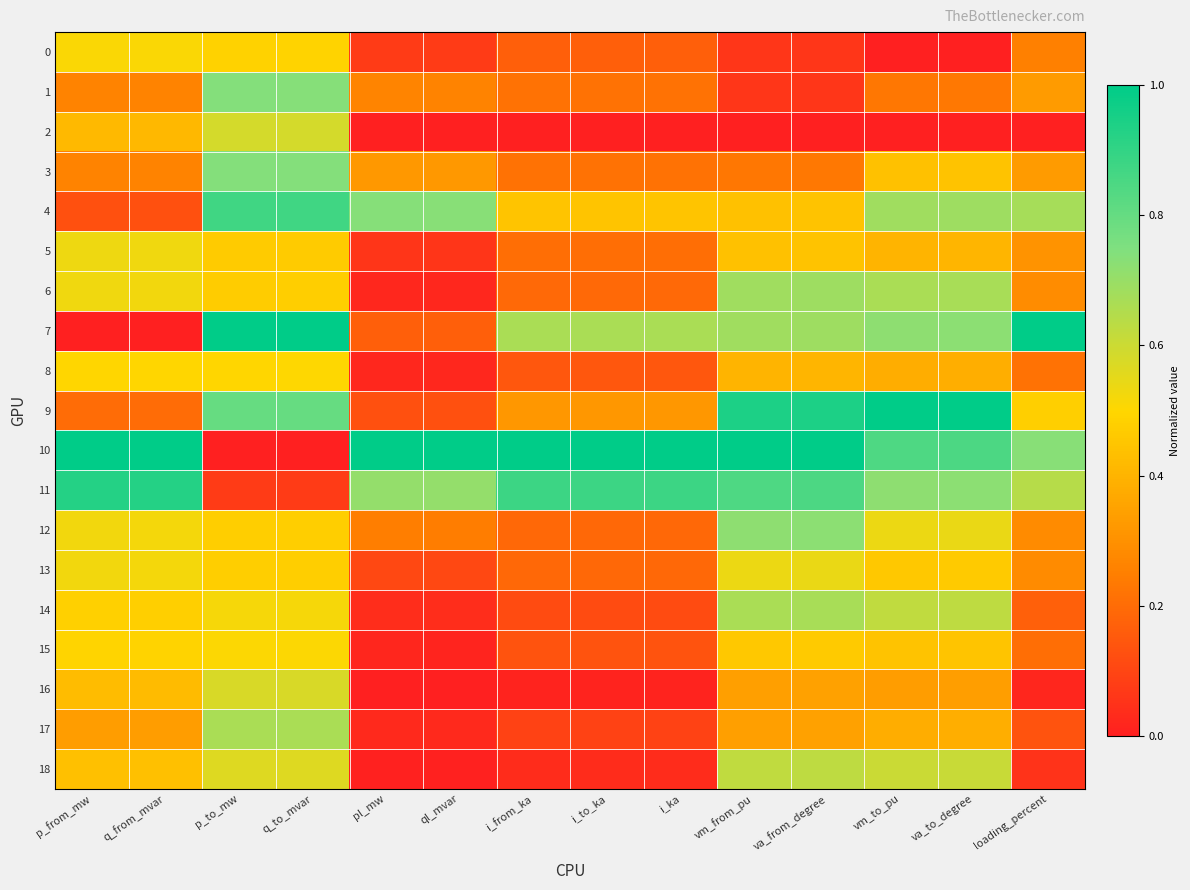

Reading right to left, extract all data points from this chart.

0: loading_percent=0.3	va_to_degree=0.0	vm_to_pu=0.0	va_from_degree=0.1	vm_from_pu=0.1	i_ka=0.2	i_to_ka=0.2	i_from_ka=0.2	ql_mvar=0.1	pl_mw=0.1	q_to_mvar=0.5	p_to_mw=0.5	q_from_mvar=0.5	p_from_mw=0.5
1: loading_percent=0.3	va_to_degree=0.2	vm_to_pu=0.2	va_from_degree=0.1	vm_from_pu=0.1	i_ka=0.2	i_to_ka=0.2	i_from_ka=0.2	ql_mvar=0.3	pl_mw=0.3	q_to_mvar=0.7	p_to_mw=0.7	q_from_mvar=0.3	p_from_mw=0.3
2: loading_percent=0.0	va_to_degree=0.0	vm_to_pu=0.0	va_from_degree=0.0	vm_from_pu=0.0	i_ka=0.0	i_to_ka=0.0	i_from_ka=0.0	ql_mvar=0.0	pl_mw=0.0	q_to_mvar=0.6	p_to_mw=0.6	q_from_mvar=0.4	p_from_mw=0.4
3: loading_percent=0.3	va_to_degree=0.4	vm_to_pu=0.4	va_from_degree=0.2	vm_from_pu=0.2	i_ka=0.2	i_to_ka=0.2	i_from_ka=0.2	ql_mvar=0.3	pl_mw=0.3	q_to_mvar=0.7	p_to_mw=0.7	q_from_mvar=0.3	p_from_mw=0.3
4: loading_percent=0.7	va_to_degree=0.7	vm_to_pu=0.7	va_from_degree=0.4	vm_from_pu=0.4	i_ka=0.4	i_to_ka=0.4	i_from_ka=0.4	ql_mvar=0.7	pl_mw=0.7	q_to_mvar=0.9	p_to_mw=0.9	q_from_mvar=0.1	p_from_mw=0.1
5: loading_percent=0.3	va_to_degree=0.4	vm_to_pu=0.4	va_from_degree=0.4	vm_from_pu=0.4	i_ka=0.2	i_to_ka=0.2	i_from_ka=0.2	ql_mvar=0.1	pl_mw=0.1	q_to_mvar=0.5	p_to_mw=0.5	q_from_mvar=0.5	p_from_mw=0.5
6: loading_percent=0.3	va_to_degree=0.7	vm_to_pu=0.7	va_from_degree=0.7	vm_from_pu=0.7	i_ka=0.2	i_to_ka=0.2	i_from_ka=0.2	ql_mvar=0.0	pl_mw=0.0	q_to_mvar=0.5	p_to_mw=0.5	q_from_mvar=0.5	p_from_mw=0.5
7: loading_percent=1.0	va_to_degree=0.7	vm_to_pu=0.7	va_from_degree=0.7	vm_from_pu=0.7	i_ka=0.7	i_to_ka=0.7	i_from_ka=0.7	ql_mvar=0.2	pl_mw=0.2	q_to_mvar=1.0	p_to_mw=1.0	q_from_mvar=0.0	p_from_mw=0.0
8: loading_percent=0.2	va_to_degree=0.4	vm_to_pu=0.4	va_from_degree=0.4	vm_from_pu=0.4	i_ka=0.1	i_to_ka=0.1	i_from_ka=0.1	ql_mvar=0.0	pl_mw=0.0	q_to_mvar=0.5	p_to_mw=0.5	q_from_mvar=0.5	p_from_mw=0.5
9: loading_percent=0.5	va_to_degree=1.0	vm_to_pu=1.0	va_from_degree=0.9	vm_from_pu=0.9	i_ka=0.3	i_to_ka=0.3	i_from_ka=0.3	ql_mvar=0.1	pl_mw=0.1	q_to_mvar=0.8	p_to_mw=0.8	q_from_mvar=0.2	p_from_mw=0.2
10: loading_percent=0.7	va_to_degree=0.8	vm_to_pu=0.8	va_from_degree=1.0	vm_from_pu=1.0	i_ka=1.0	i_to_ka=1.0	i_from_ka=1.0	ql_mvar=1.0	pl_mw=1.0	q_to_mvar=0.0	p_to_mw=0.0	q_from_mvar=1.0	p_from_mw=1.0
11: loading_percent=0.6	va_to_degree=0.7	vm_to_pu=0.7	va_from_degree=0.8	vm_from_pu=0.8	i_ka=0.9	i_to_ka=0.9	i_from_ka=0.9	ql_mvar=0.7	pl_mw=0.7	q_to_mvar=0.1	p_to_mw=0.1	q_from_mvar=0.9	p_from_mw=0.9
12: loading_percent=0.3	va_to_degree=0.5	vm_to_pu=0.5	va_from_degree=0.7	vm_from_pu=0.7	i_ka=0.2	i_to_ka=0.2	i_from_ka=0.2	ql_mvar=0.2	pl_mw=0.2	q_to_mvar=0.5	p_to_mw=0.5	q_from_mvar=0.5	p_from_mw=0.5
13: loading_percent=0.3	va_to_degree=0.5	vm_to_pu=0.5	va_from_degree=0.5	vm_from_pu=0.5	i_ka=0.2	i_to_ka=0.2	i_from_ka=0.2	ql_mvar=0.1	pl_mw=0.1	q_to_mvar=0.5	p_to_mw=0.5	q_from_mvar=0.5	p_from_mw=0.5
14: loading_percent=0.2	va_to_degree=0.6	vm_to_pu=0.6	va_from_degree=0.7	vm_from_pu=0.7	i_ka=0.1	i_to_ka=0.1	i_from_ka=0.1	ql_mvar=0.0	pl_mw=0.0	q_to_mvar=0.5	p_to_mw=0.5	q_from_mvar=0.5	p_from_mw=0.5
15: loading_percent=0.2	va_to_degree=0.4	vm_to_pu=0.4	va_from_degree=0.5	vm_from_pu=0.5	i_ka=0.1	i_to_ka=0.1	i_from_ka=0.1	ql_mvar=0.0	pl_mw=0.0	q_to_mvar=0.5	p_to_mw=0.5	q_from_mvar=0.5	p_from_mw=0.5
16: loading_percent=0.0	va_to_degree=0.3	vm_to_pu=0.3	va_from_degree=0.3	vm_from_pu=0.3	i_ka=0.0	i_to_ka=0.0	i_from_ka=0.0	ql_mvar=0.0	pl_mw=0.0	q_to_mvar=0.6	p_to_mw=0.6	q_from_mvar=0.4	p_from_mw=0.4
17: loading_percent=0.1	va_to_degree=0.4	vm_to_pu=0.4	va_from_degree=0.3	vm_from_pu=0.3	i_ka=0.1	i_to_ka=0.1	i_from_ka=0.1	ql_mvar=0.0	pl_mw=0.0	q_to_mvar=0.7	p_to_mw=0.7	q_from_mvar=0.3	p_from_mw=0.3
18: loading_percent=0.1	va_to_degree=0.6	vm_to_pu=0.6	va_from_degree=0.6	vm_from_pu=0.6	i_ka=0.0	i_to_ka=0.0	i_from_ka=0.0	ql_mvar=0.0	pl_mw=0.0	q_to_mvar=0.6	p_to_mw=0.6	q_from_mvar=0.4	p_from_mw=0.4